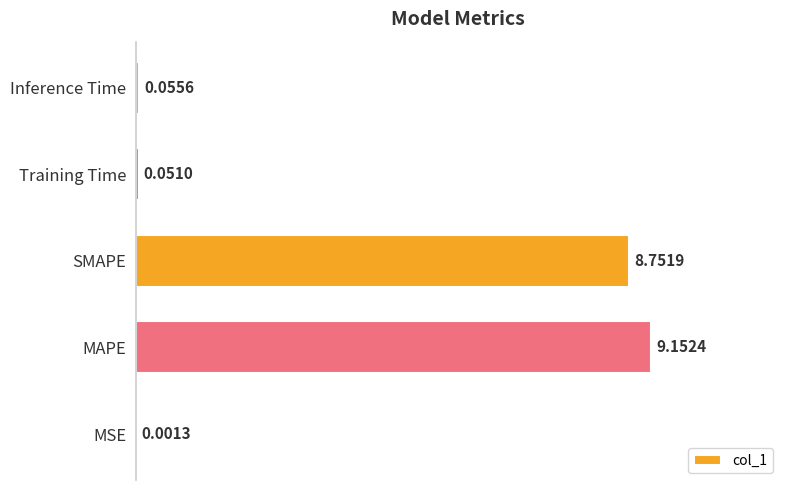

Where is the data nearest to the value 4?

Inference Time